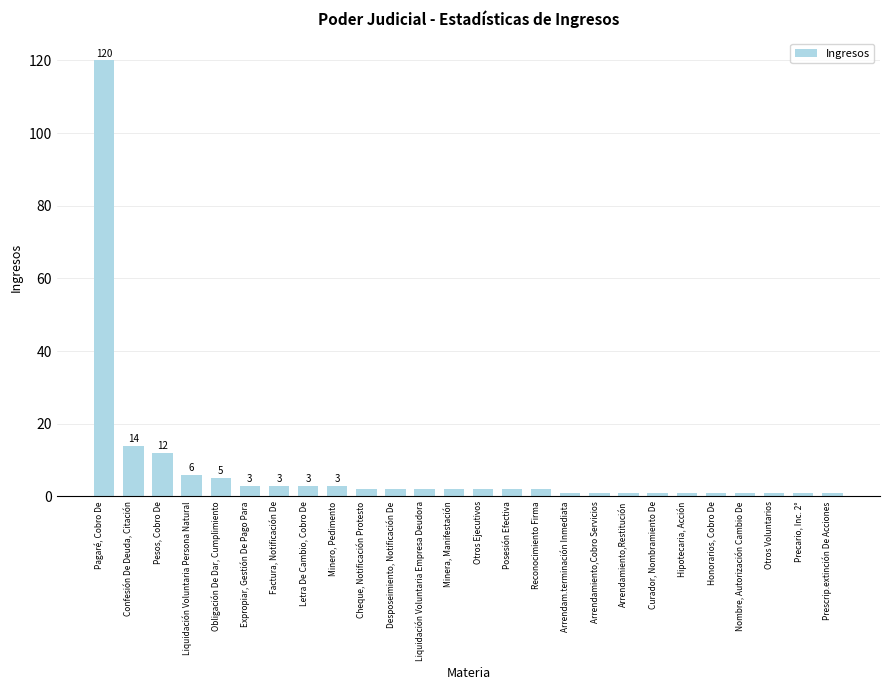

How many data points does each series have?

26